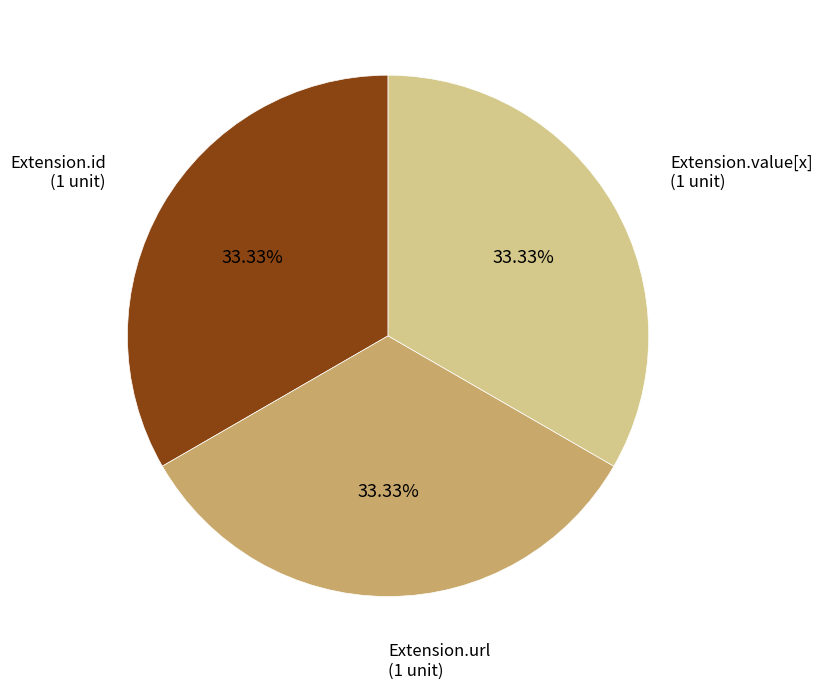

How many slices are in this pie chart?

3